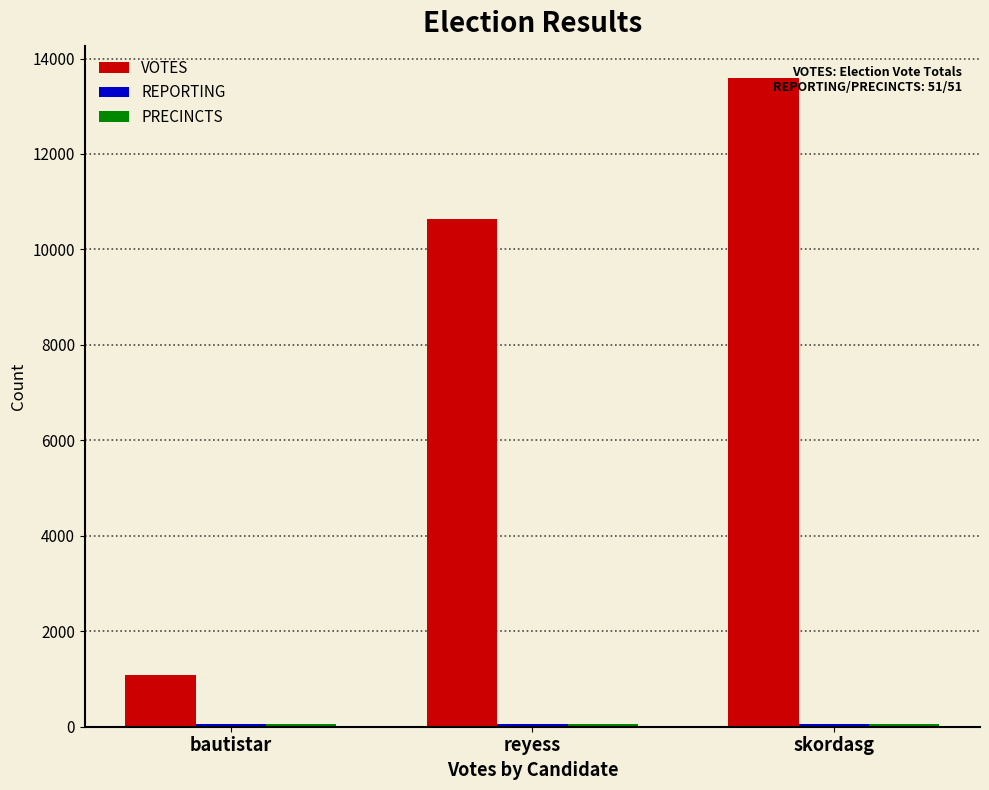

What is the label of the 3rd bar from the left?

skordasg